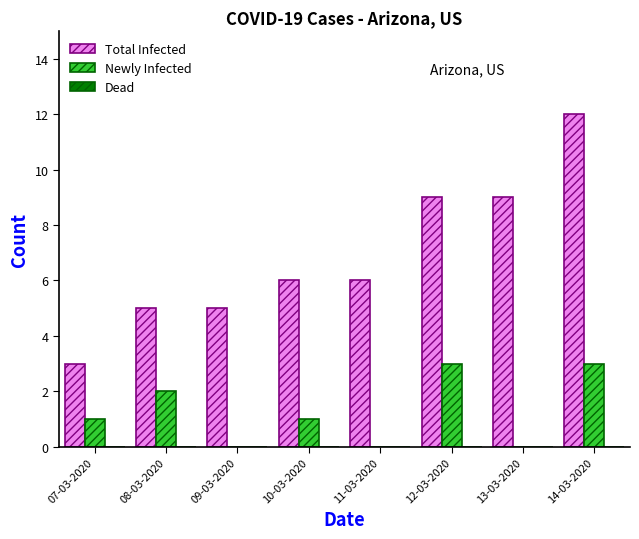

Which series changed the most between 11-03-2020 and 13-03-2020?

Total Infected